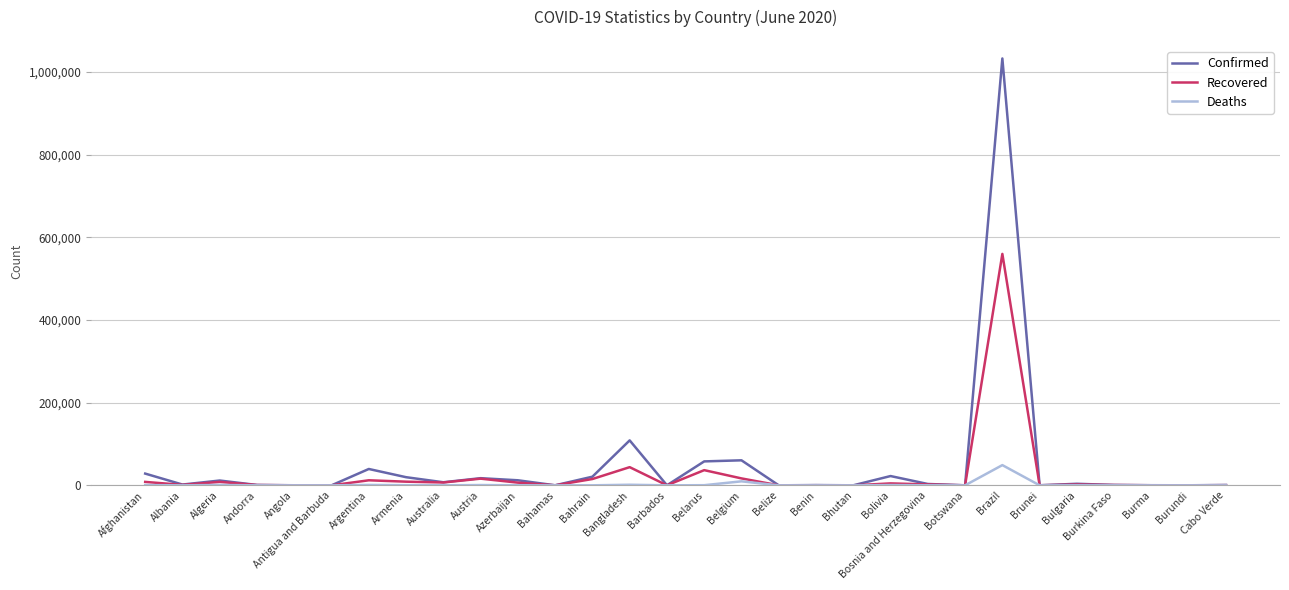

What is the maximum value for Recovered?

560001